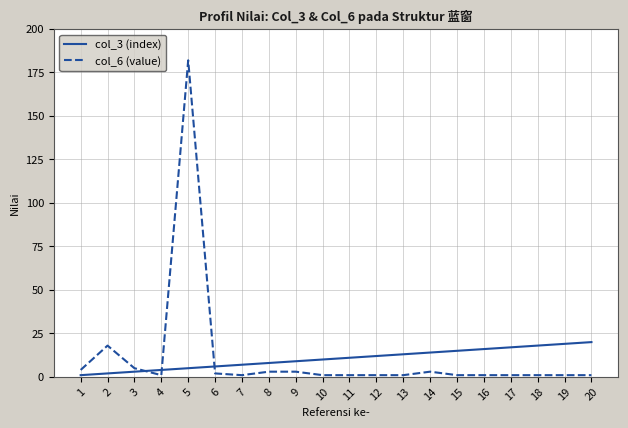

Is the value of col_6 (value) at 1 greater than the value of col_3 (index) at 8?

No